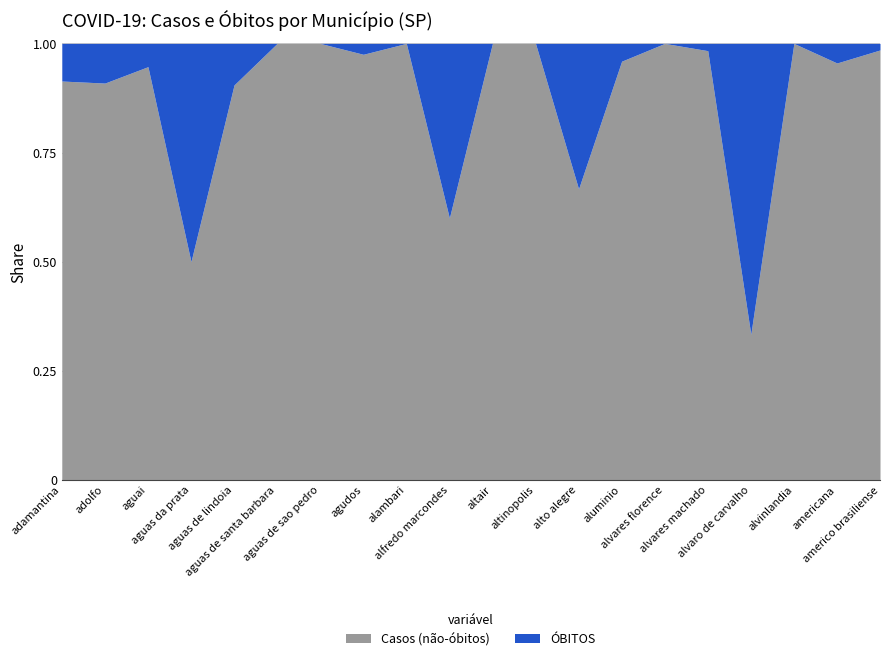

At which category is the sum across all series the highest?

americana